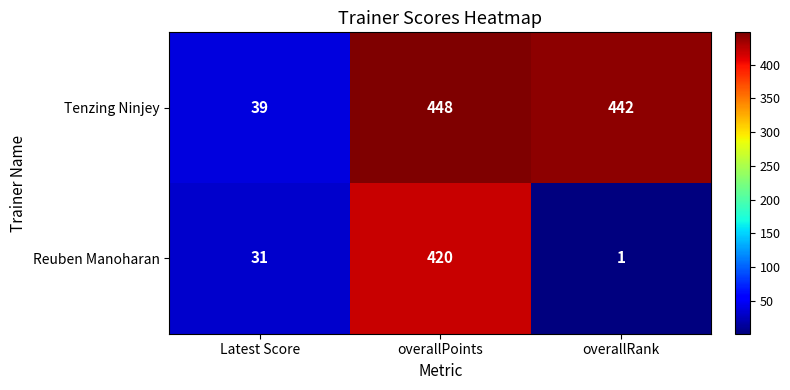

What is the average value of the Reuben Manoharan series?

151